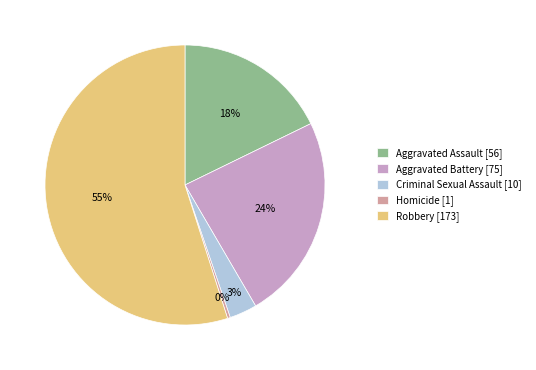

Is the sum of Robbery and Aggravated Battery greater than half?

Yes